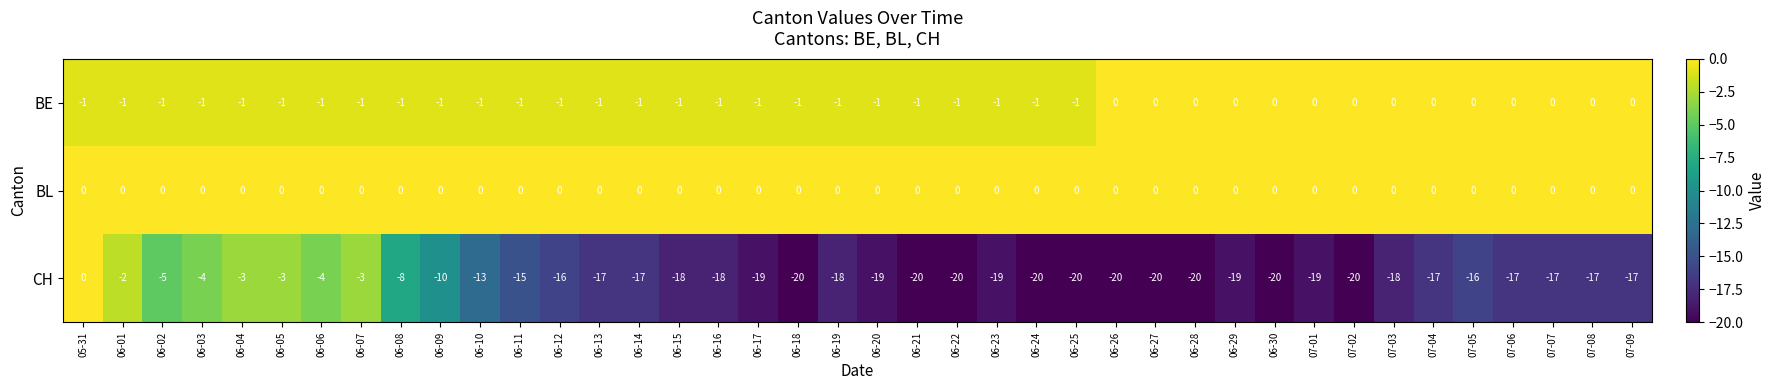

Is the value of CH at 07-01 greater than the value of BL at 06-03?

No